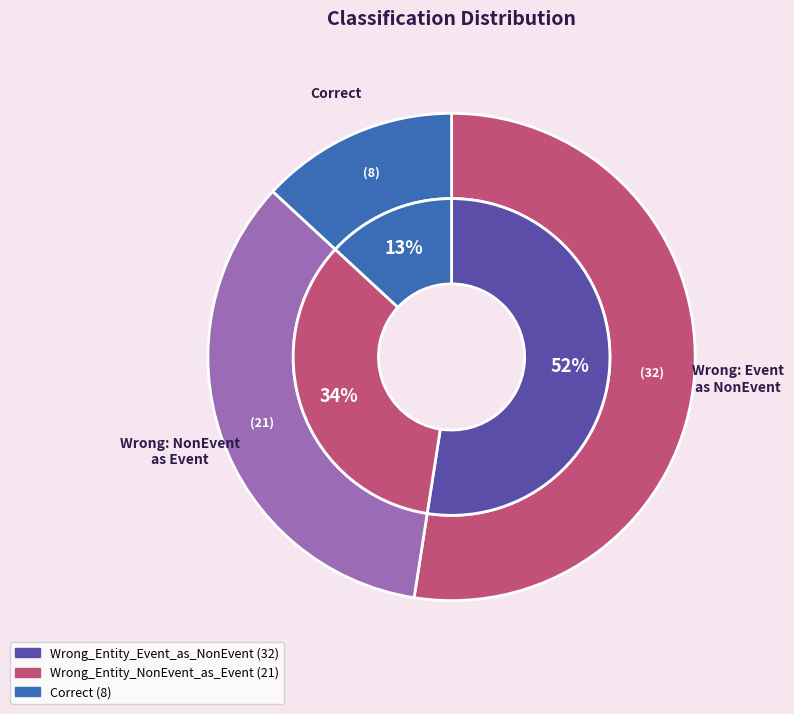

Which slice is the smallest?

Correct